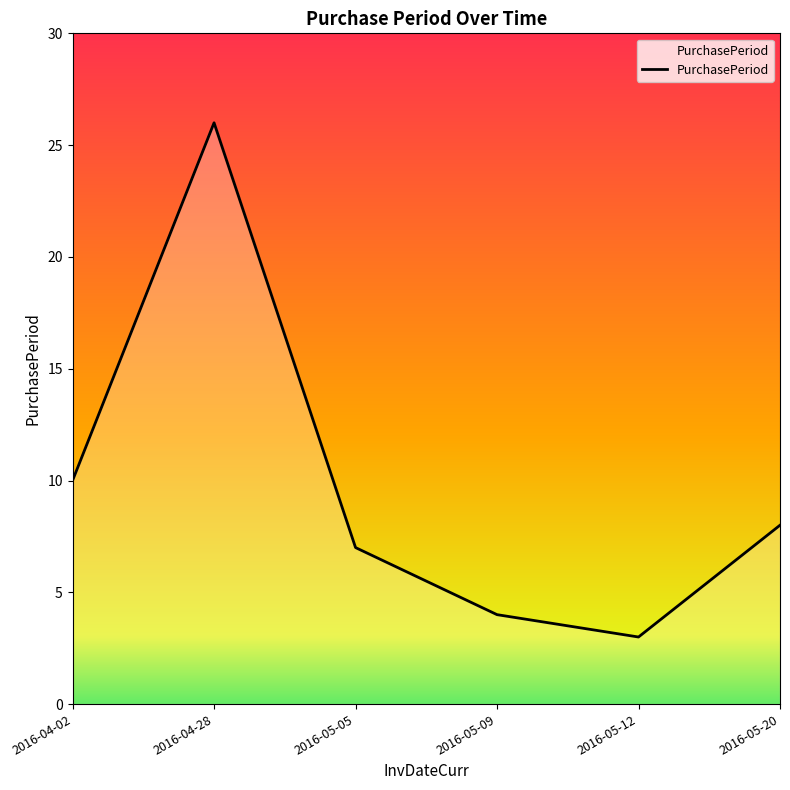

What is the change in value from 2016-04-28 to 2016-05-20?

-18